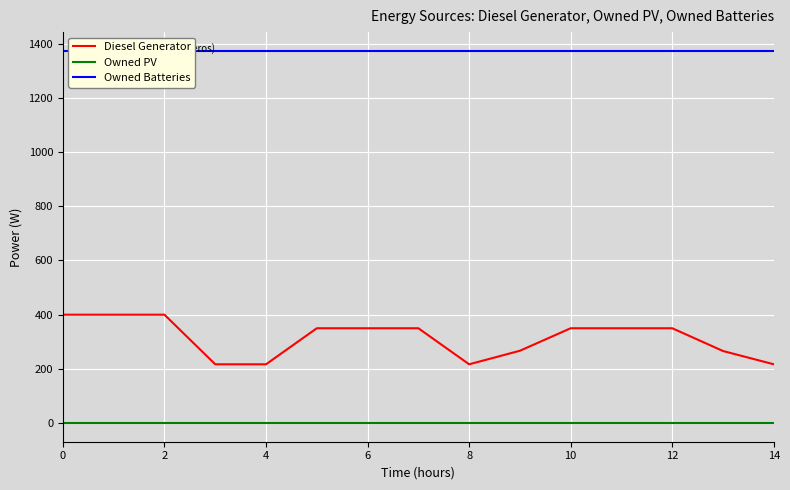

The value of Owned PV at 4 is 0. True or false?

True